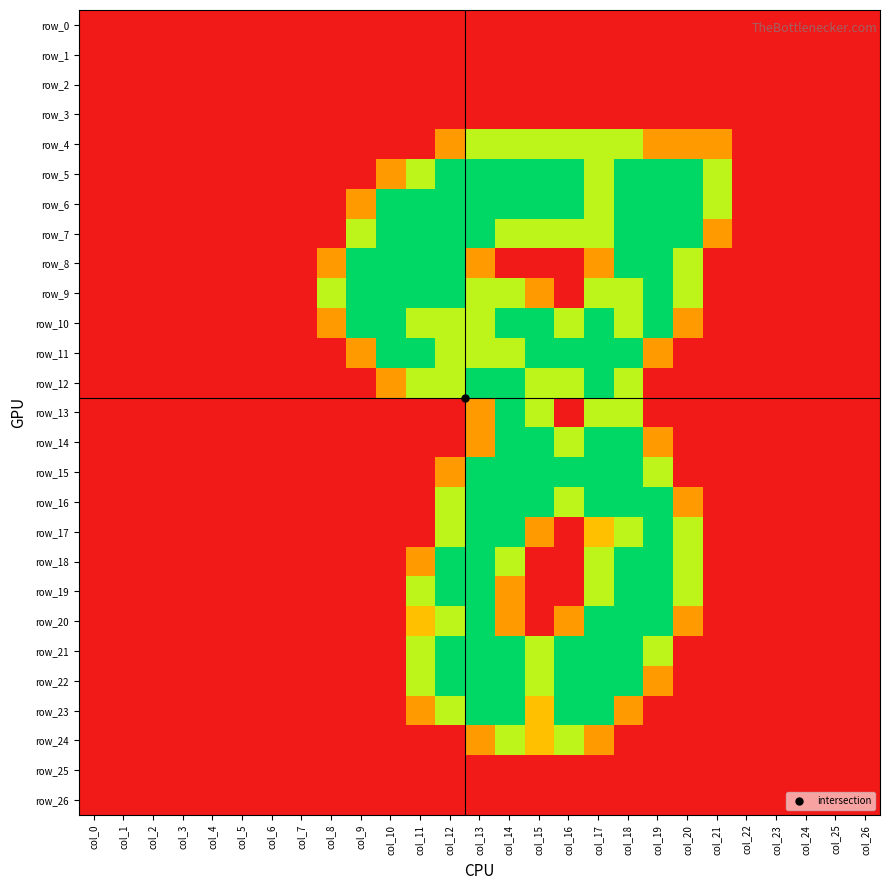

At which category is the sum across all series the highest?

col_18